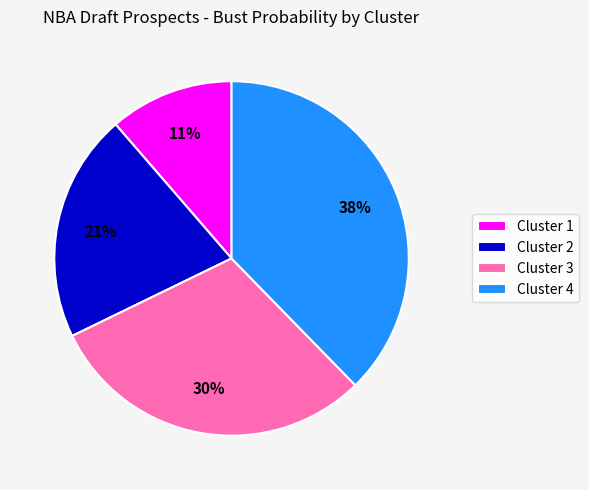

To the nearest percent, what portion does Cluster 3 represent?

30%